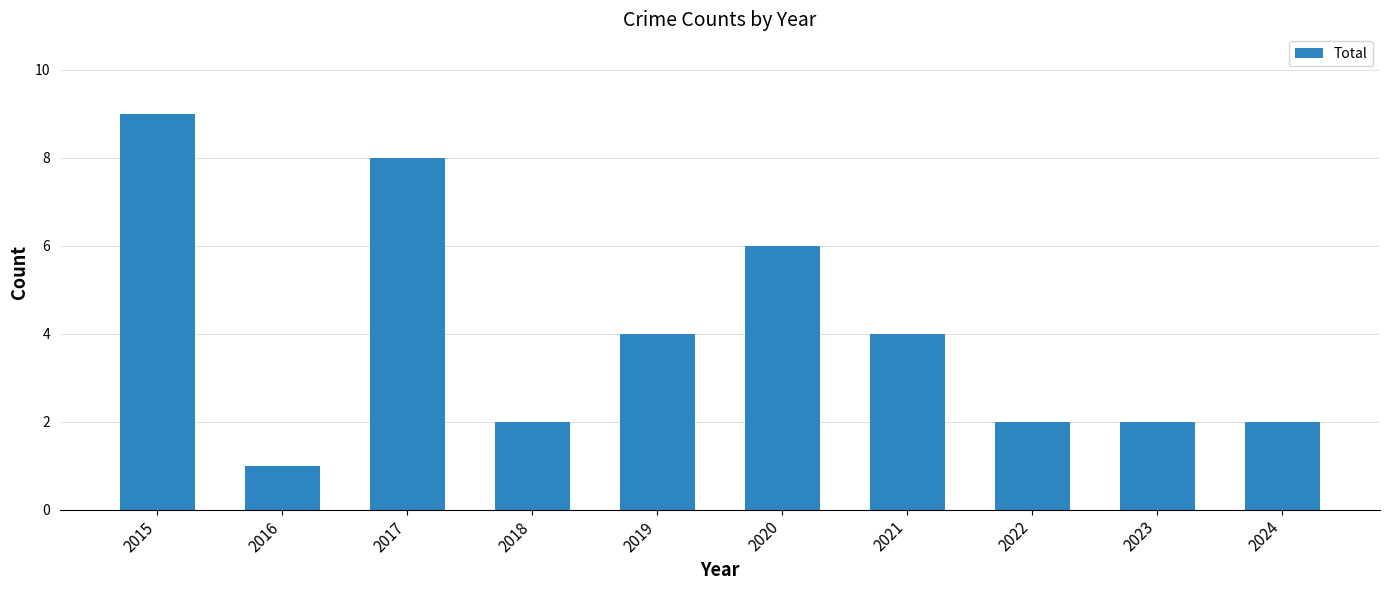

Does the chart contain stacked bars?

No